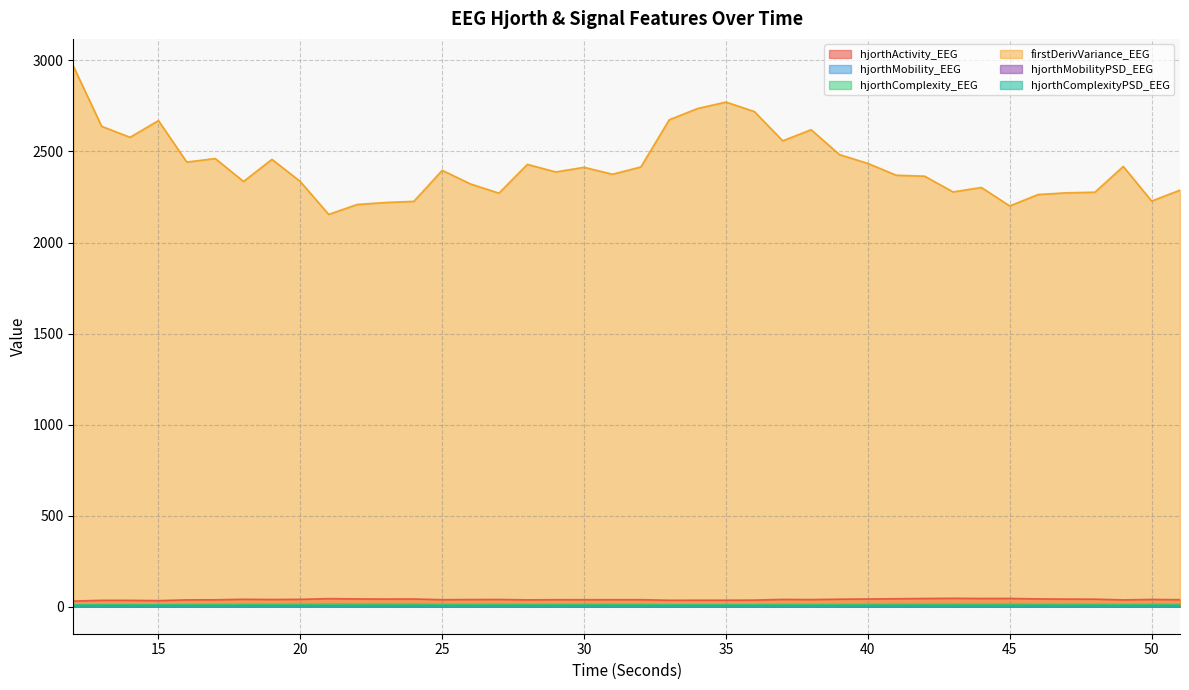

In hjorthActivity_EEG, how many points are higher than both neighbors (excluding endpoints)?

11